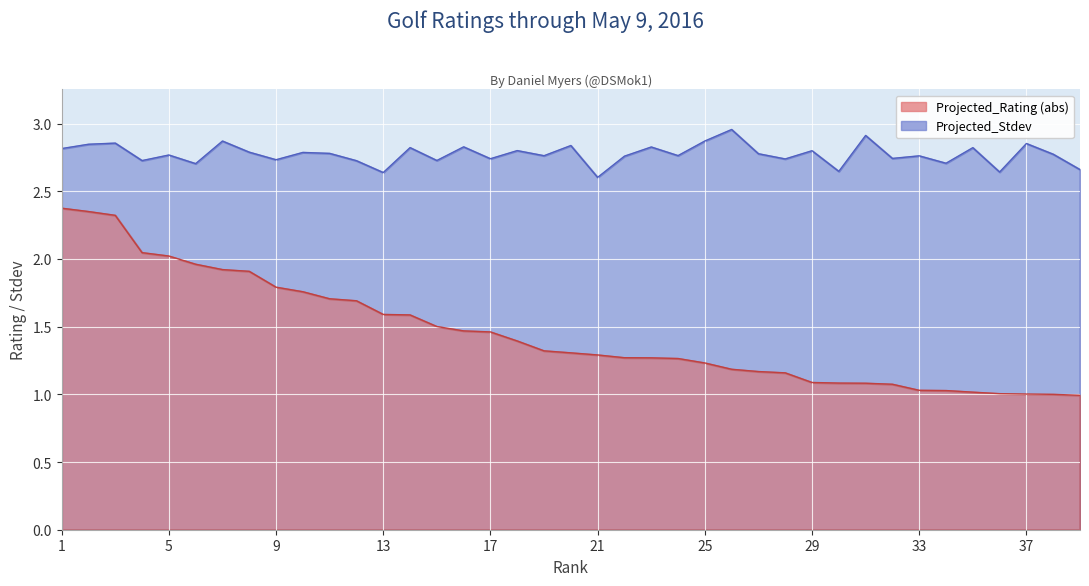

True or false: Projected_Rating has more than 1 interior local peaks.

False